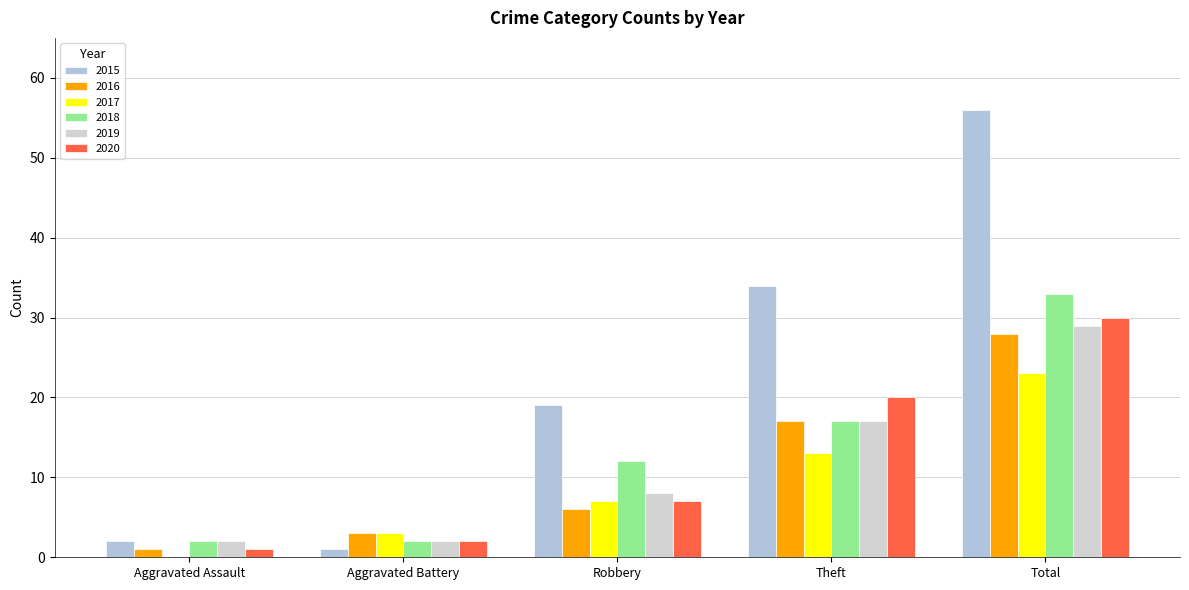

Is it true that 2016 equals 3 at Aggravated Battery?

True